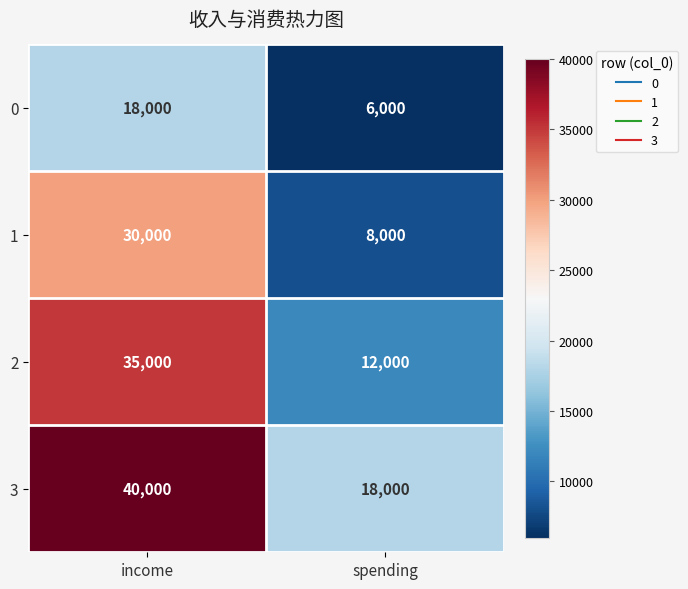

Rank the categories by 0 value from highest to lowest.

income, spending